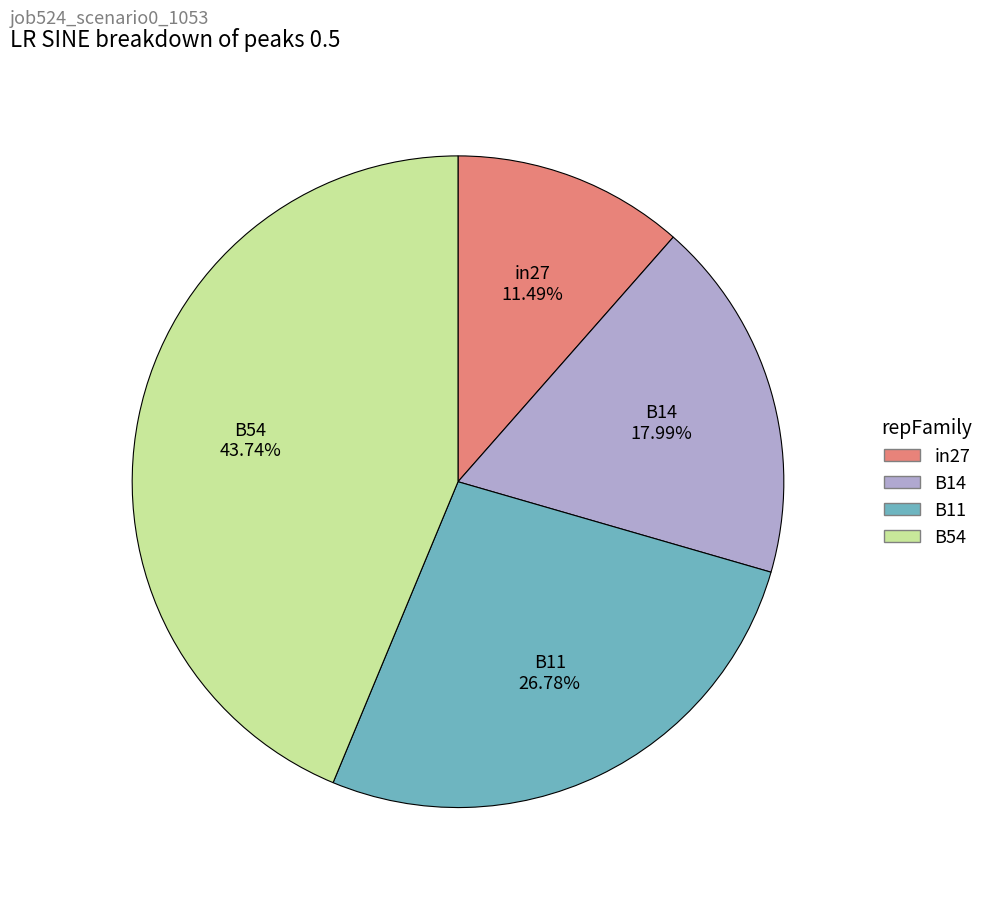

Approximately how many times larger is the value at in27 compared to B54?

0.3